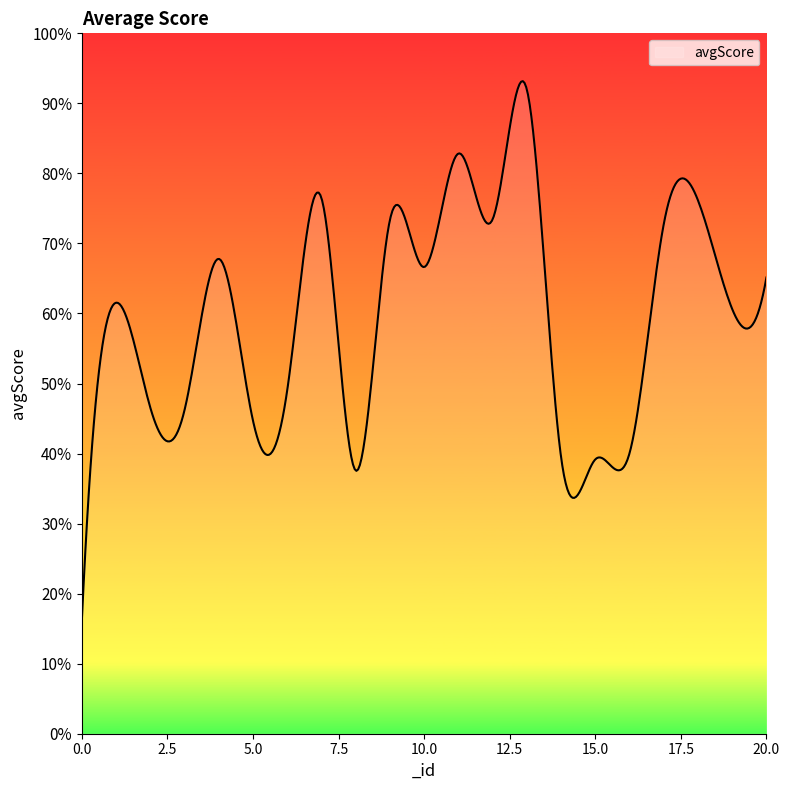

Does the chart have visible grid lines?

No